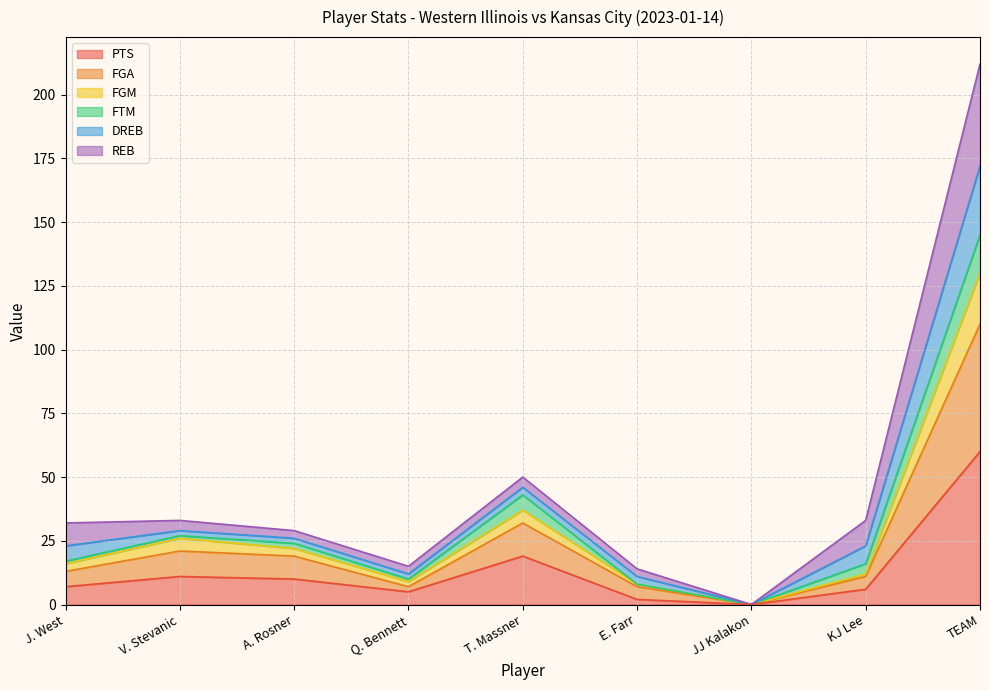

What is the label of the 1st point from the right?

TEAM